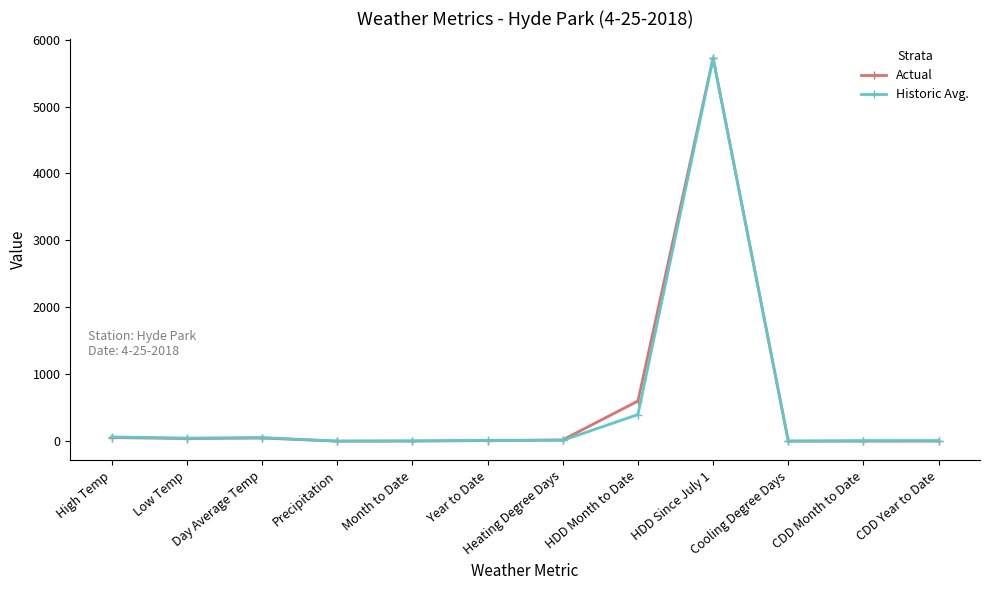

At which category is the sum across all series the highest?

HDD Since July 1